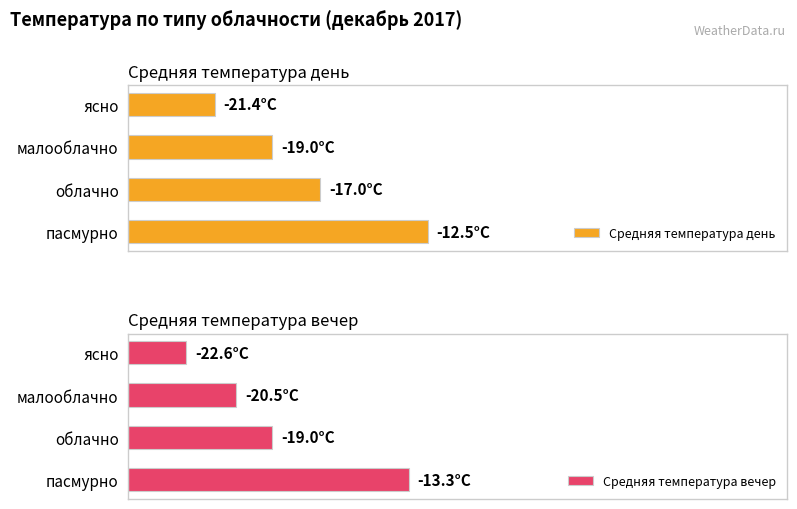

At which label does Средняя температура вечер reach its peak?

пасмурно